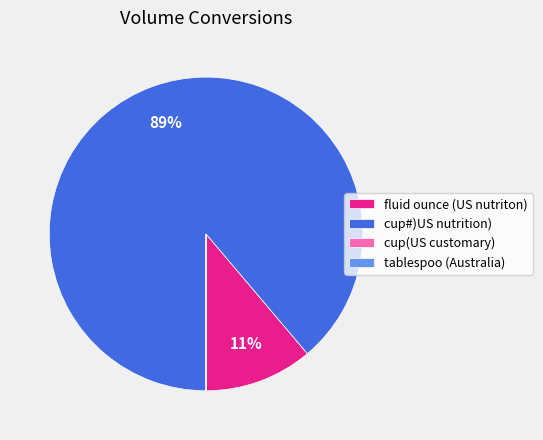

To the nearest percent, what is the average slice percentage?

25%